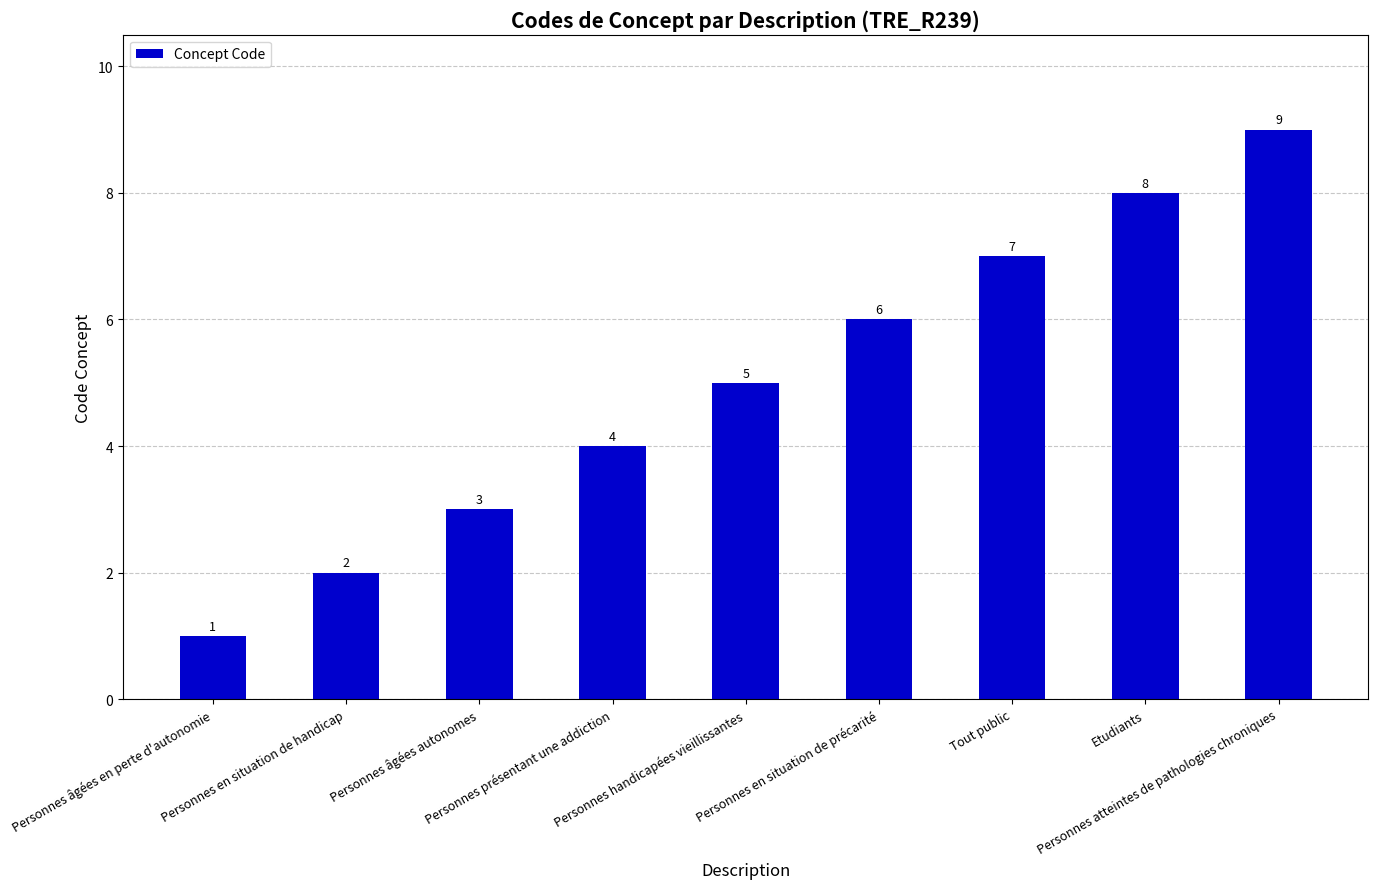

What is the value of the 7th bar from the left?

7